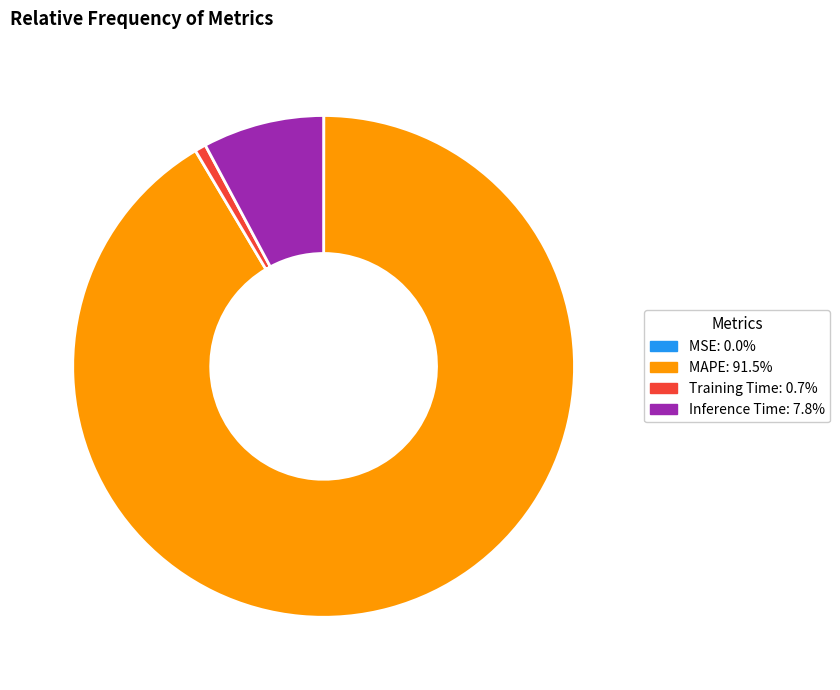

Is there a majority slice in this chart?

Yes